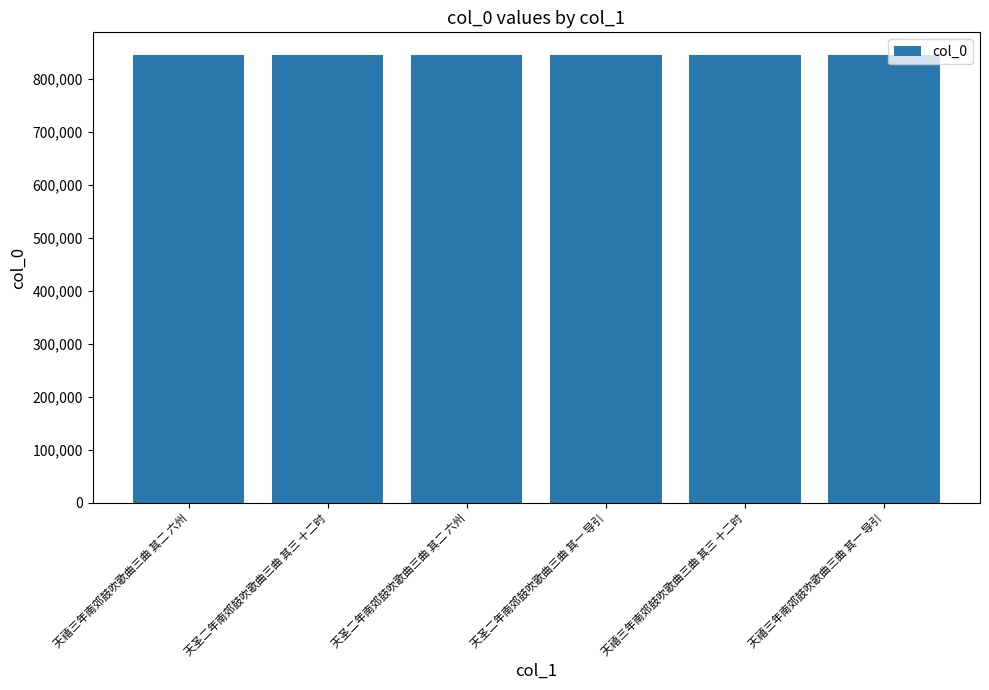

What is the ratio of the value at 天圣二年南郊鼓吹歌曲三曲 其二 六州 to the value at 天禧三年南郊鼓吹歌曲三曲 其二 六州?

1.0